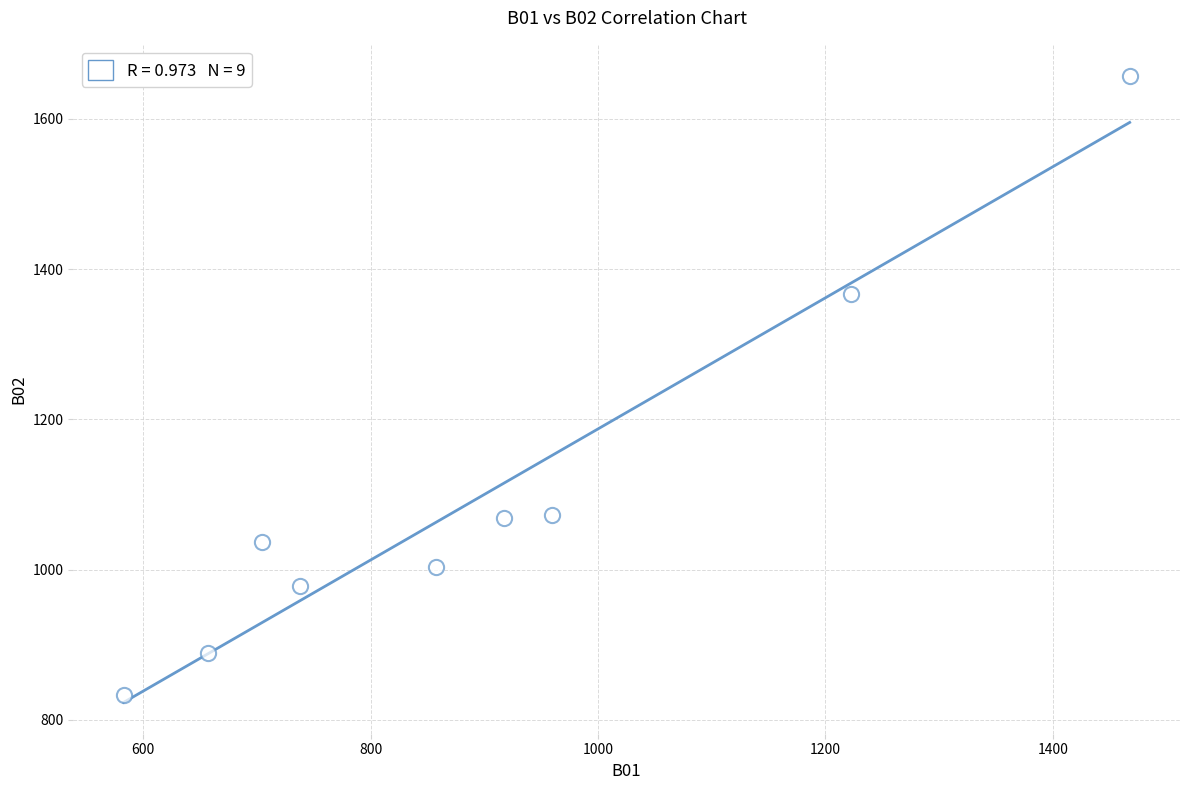

What Y value in the scatter plot is closest to 1244?

1366.7